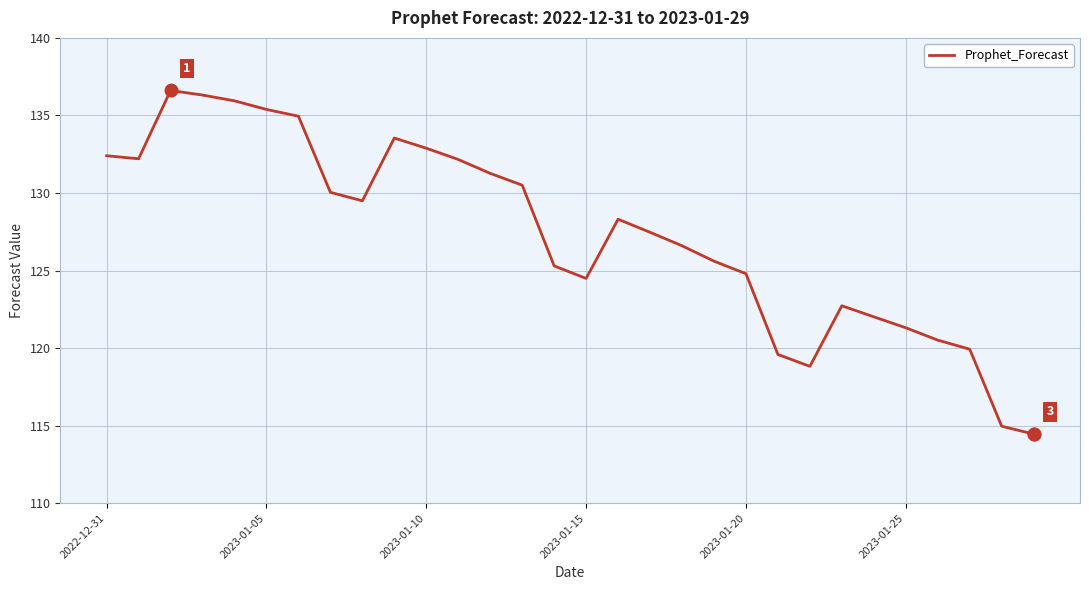

What is the smallest value displayed?

114.5